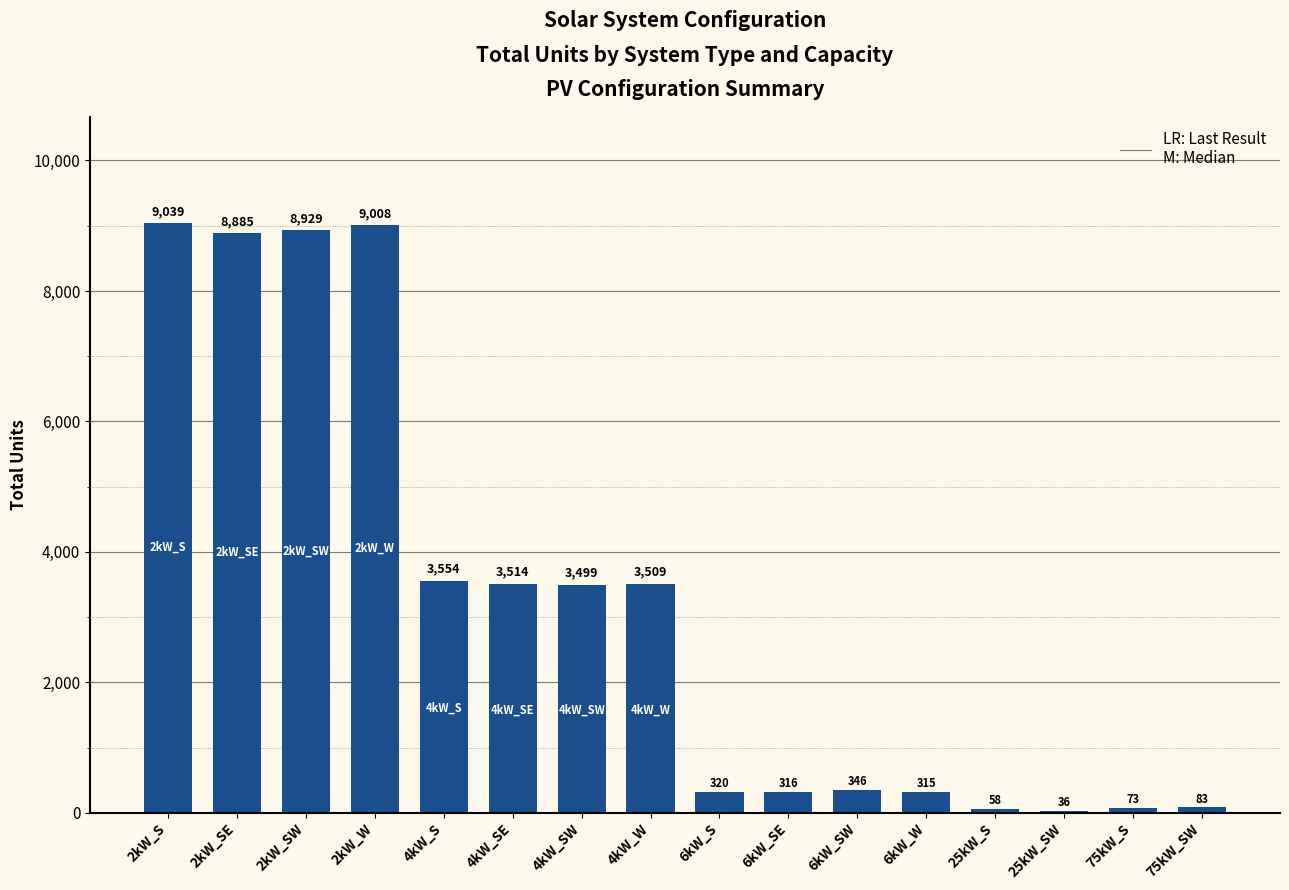

Are the bars horizontal?

No